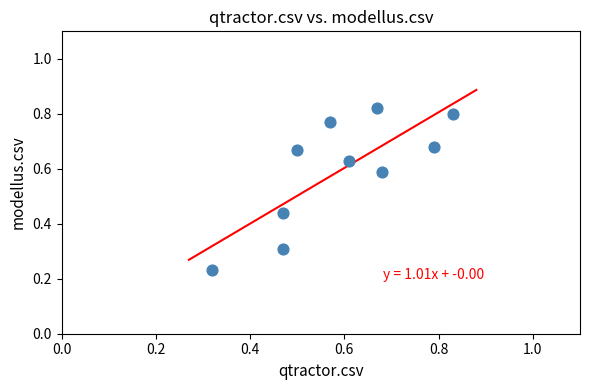

What is the range of X values (max minus min)?

0.5